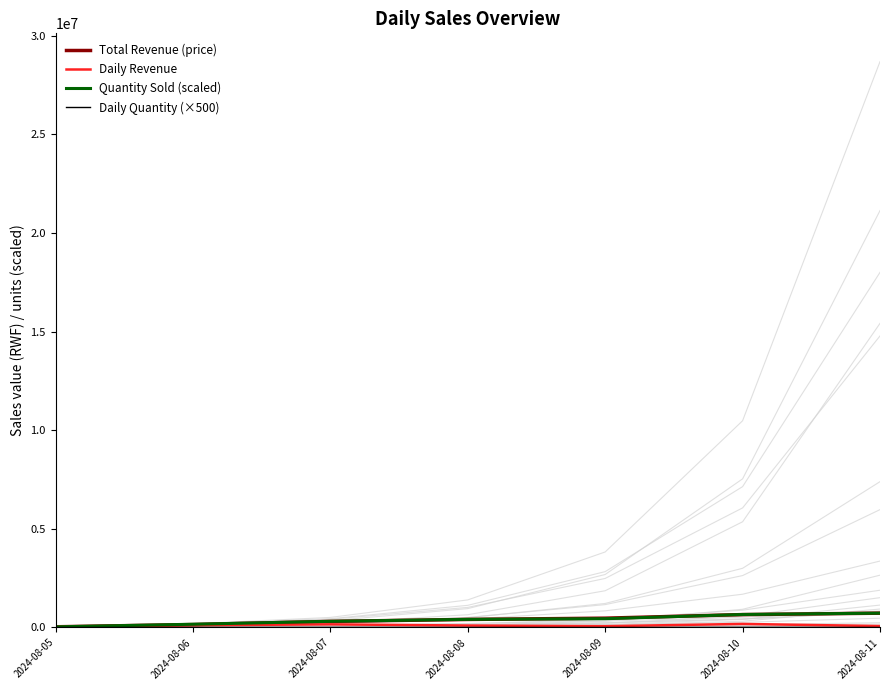

At which label does Quantity Sold (scaled) first exceed 412500?

2024-08-09